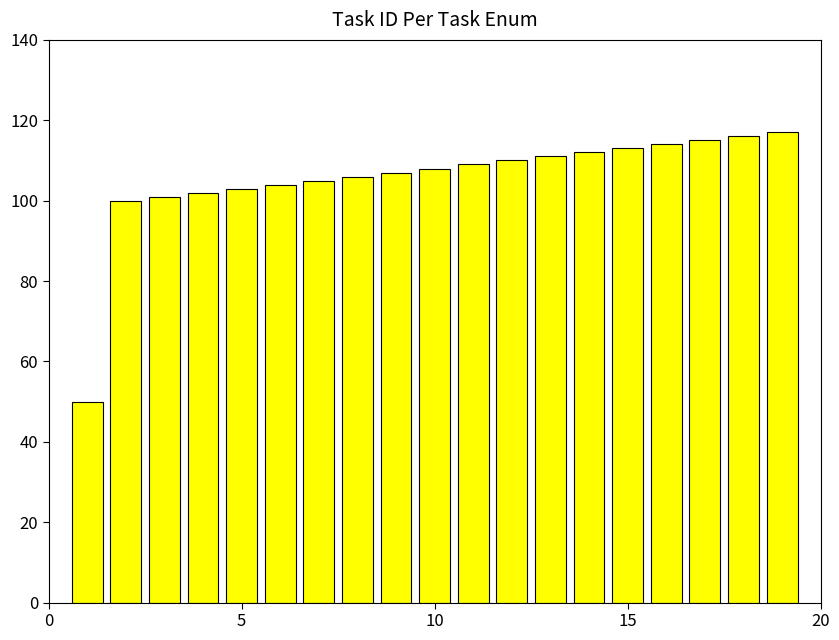

Are the bars horizontal?

No